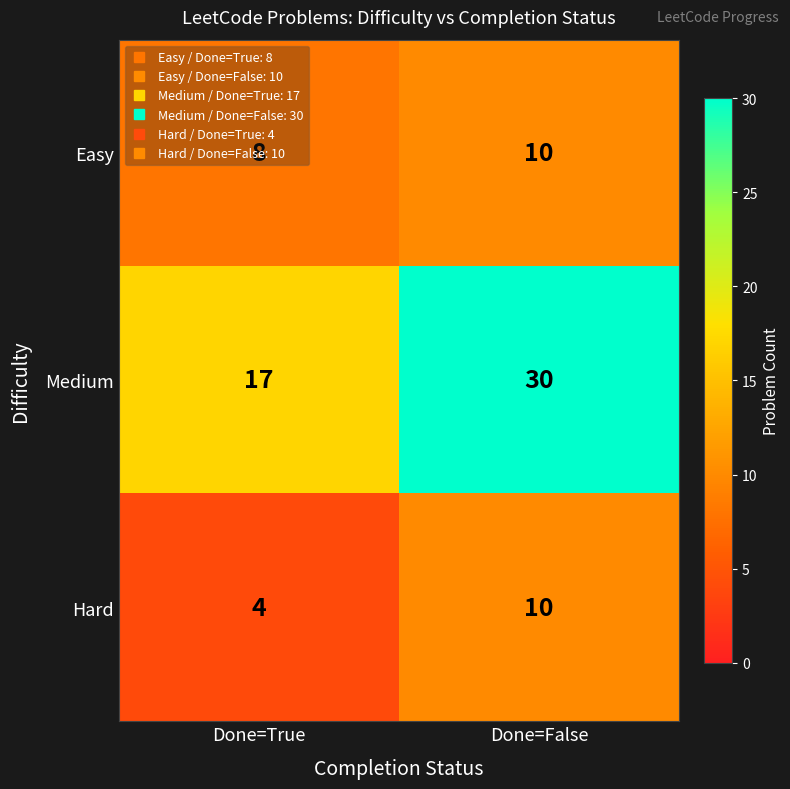

How many data points does each series have?

2